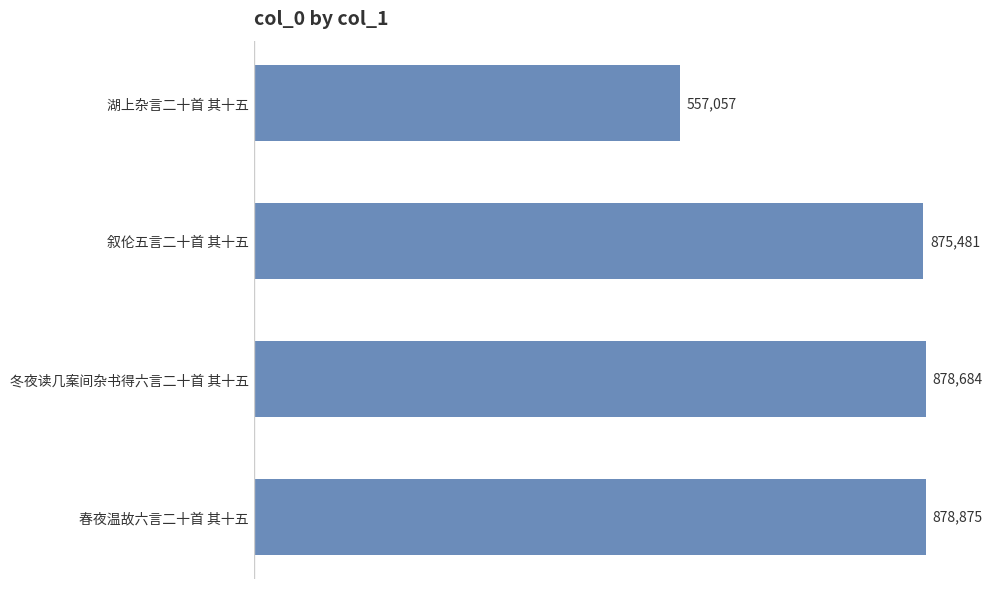

What is the difference between the values at 叙伦五言二十首 其十五 and 春夜温故六言二十首 其十五?

3394